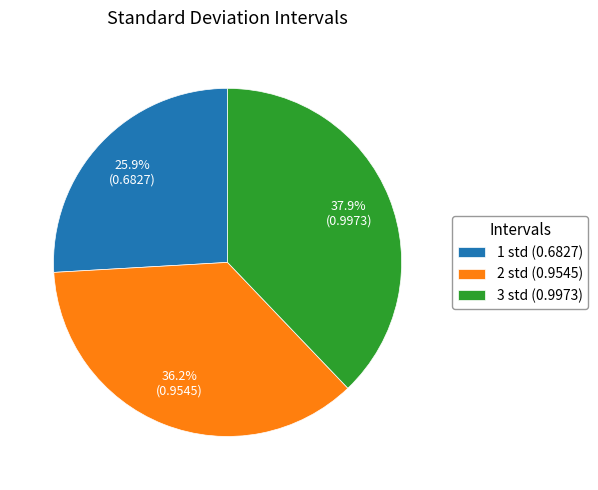

To the nearest percent, what is the difference between the largest and smallest slice percentages?

12%